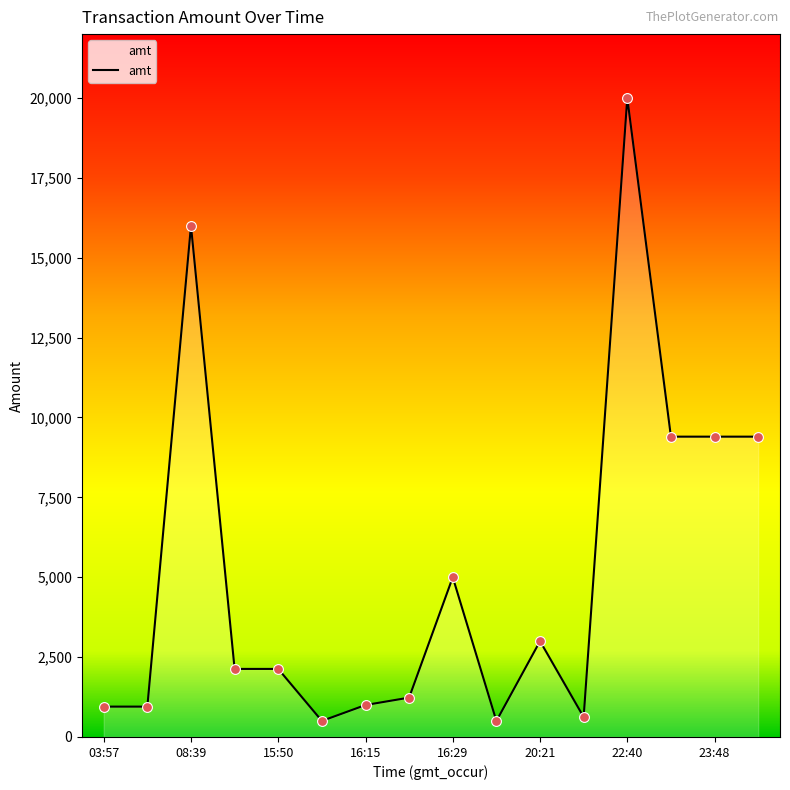

What is the greatest value displayed?

20000